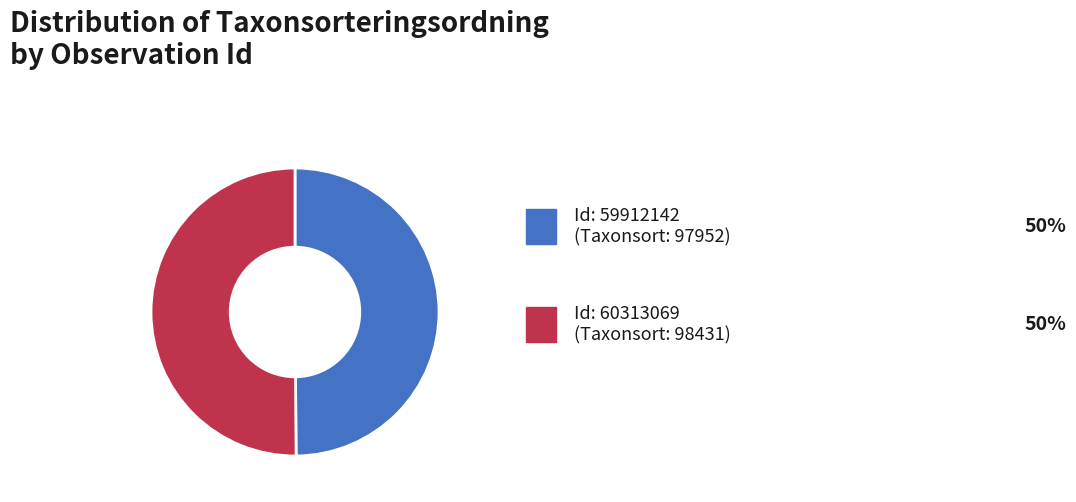

Count the number of slices in the pie.

2